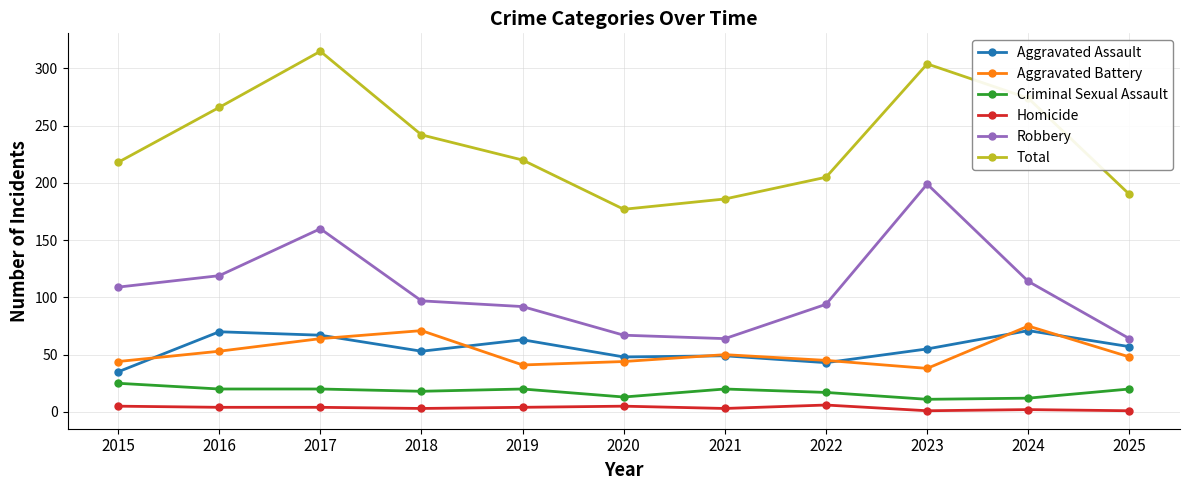

At how many categories does at least one series exceed 78?

11